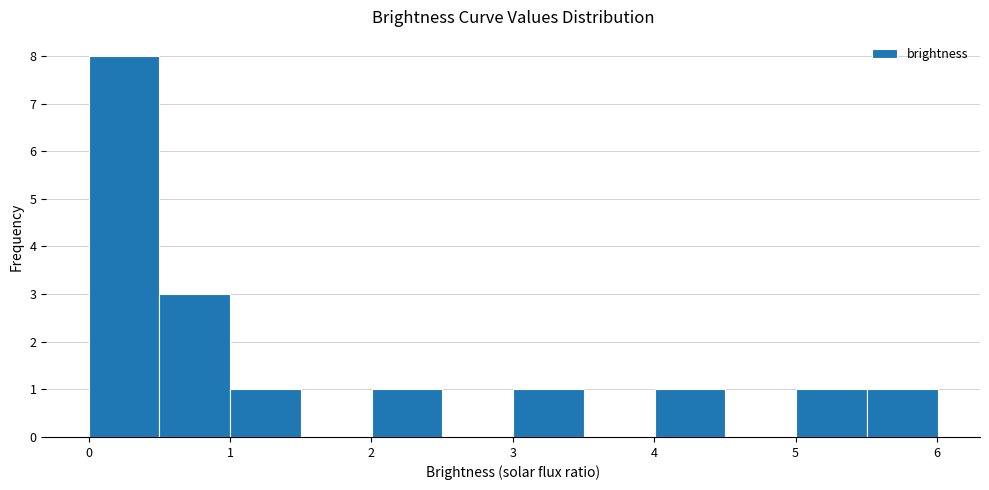

Reading left to right, transcribe this chart: for each bar, give the range it covers on the x-axis and its height. Neither the bar edges nor the heights are printed on the chart, so give them approximately, as read against the axes.

0.0 to 0.5: 8
0.5 to 1.0: 3
1.0 to 1.5: 1
1.5 to 2.0: 0
2.0 to 2.5: 1
2.5 to 3.0: 0
3.0 to 3.5: 1
3.5 to 4.0: 0
4.0 to 4.5: 1
4.5 to 5.0: 0
5.0 to 5.5: 1
5.5 to 6.0: 1